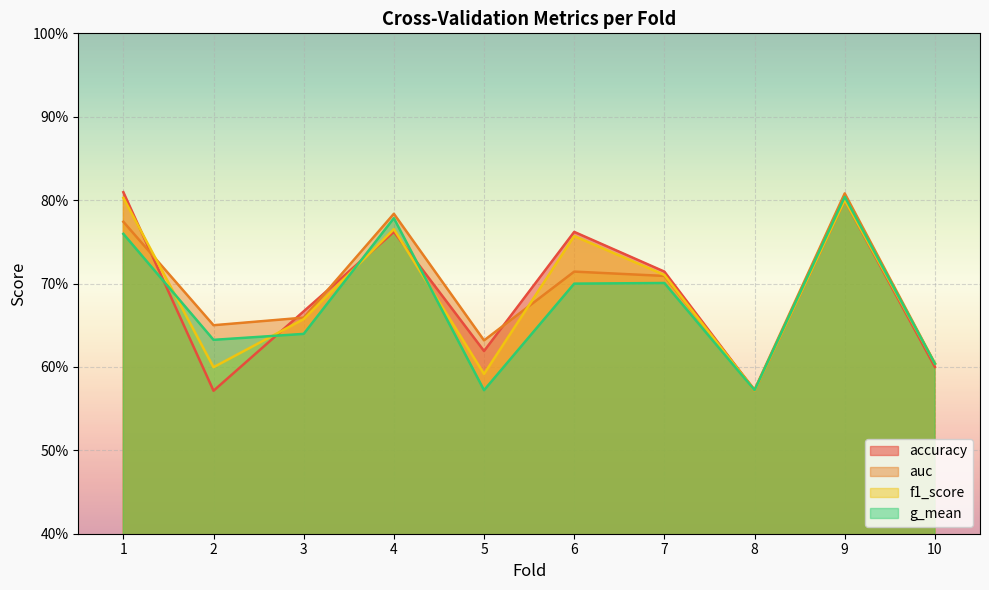

What are all the series names shown in the legend?

accuracy, auc, f1_score, g_mean